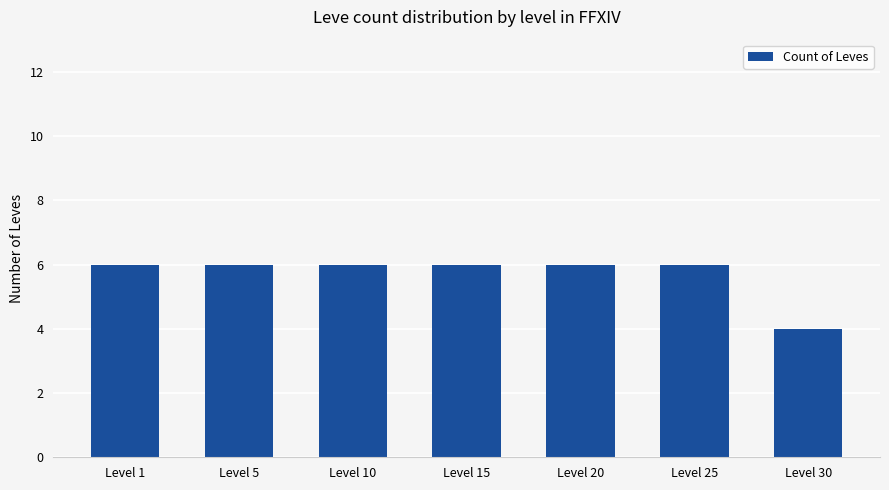

Does the chart contain stacked bars?

No